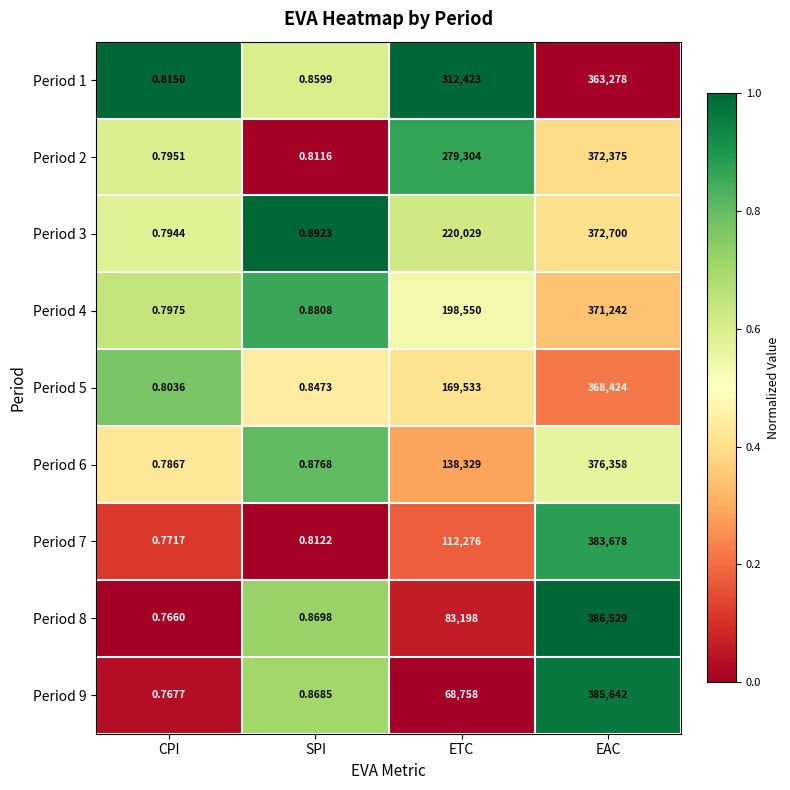

Rank the categories by Period 1 value from lowest to highest.

CPI, SPI, ETC, EAC